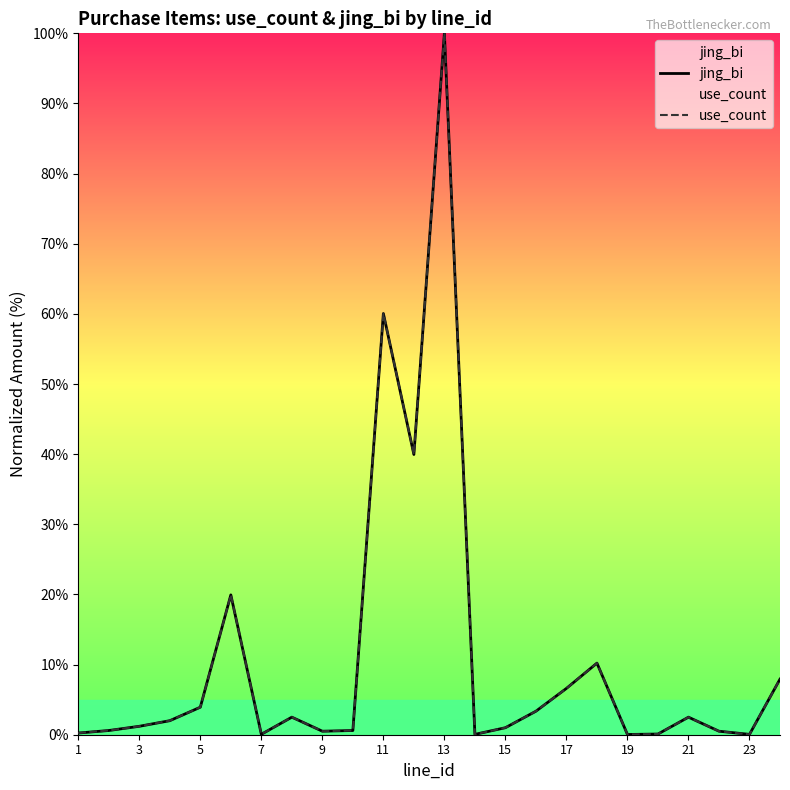

What is the value of the use_count point at the 23rd from the left?

0.1